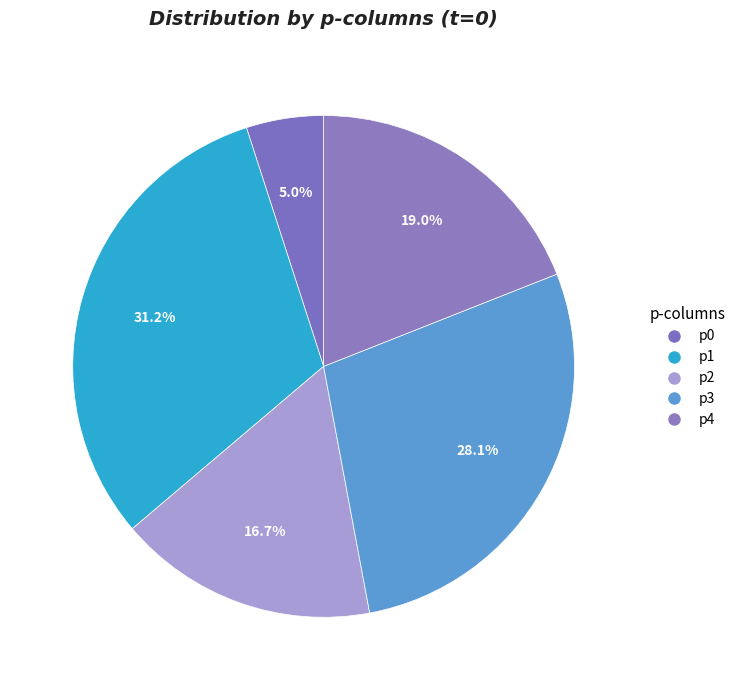

To the nearest percent, what is the difference between the largest and smallest slice percentages?

26%